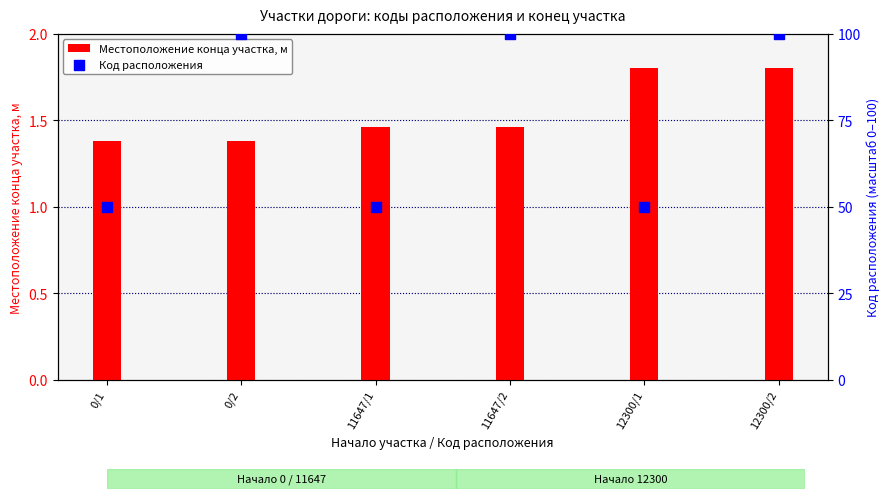

Which series has the largest total across all categories?

Код расположения